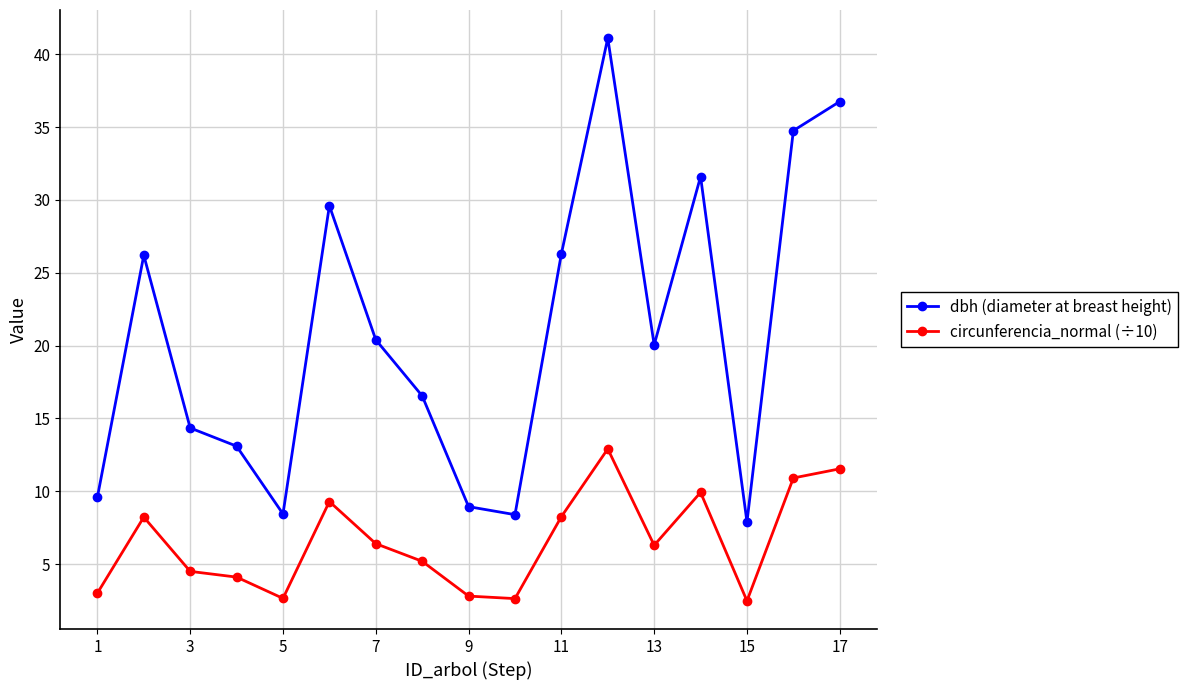

How many lines are shown in the chart?

2